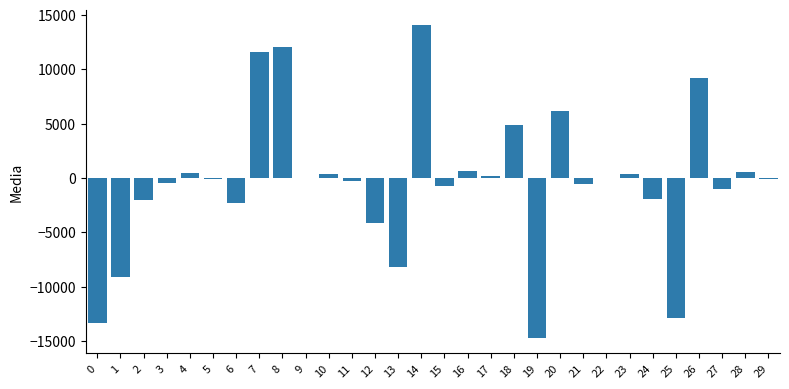

What is the sum of all values?

-11422.4